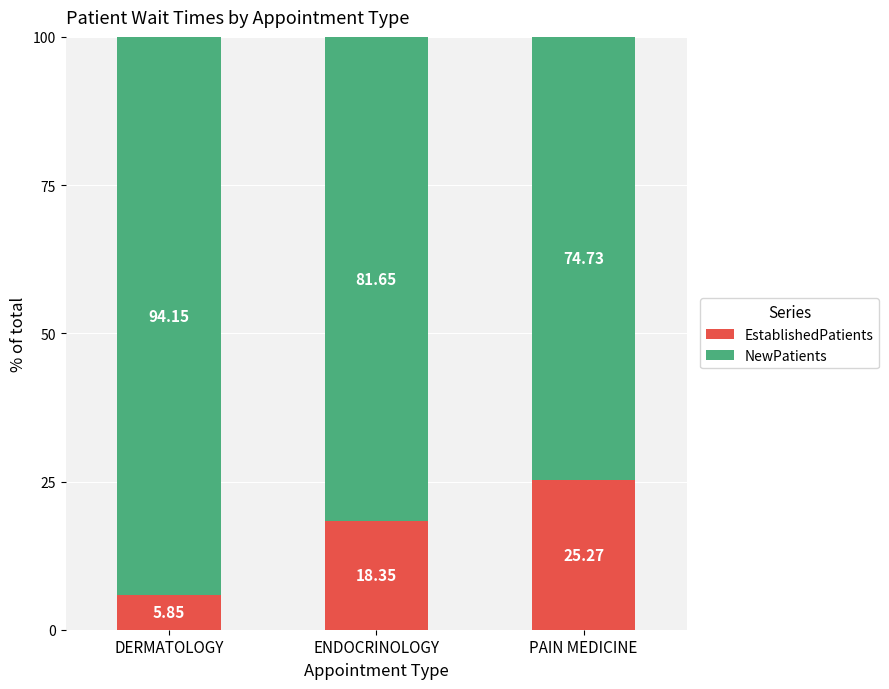

What are all the series names shown in the legend?

EstablishedPatients, NewPatients